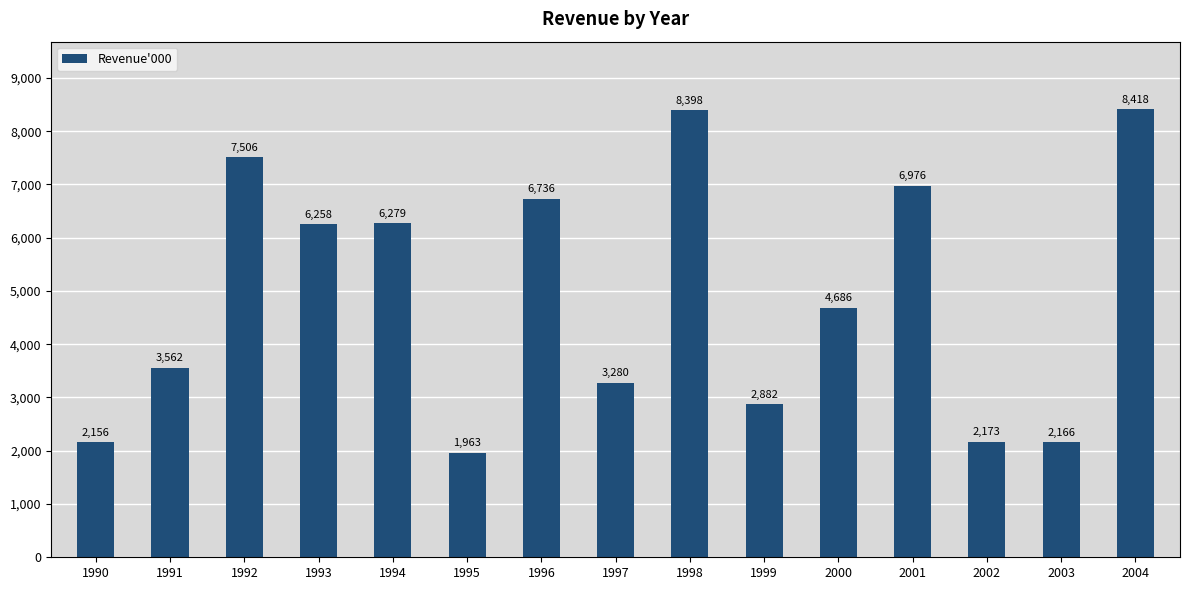

What is the sum of all values?

73439